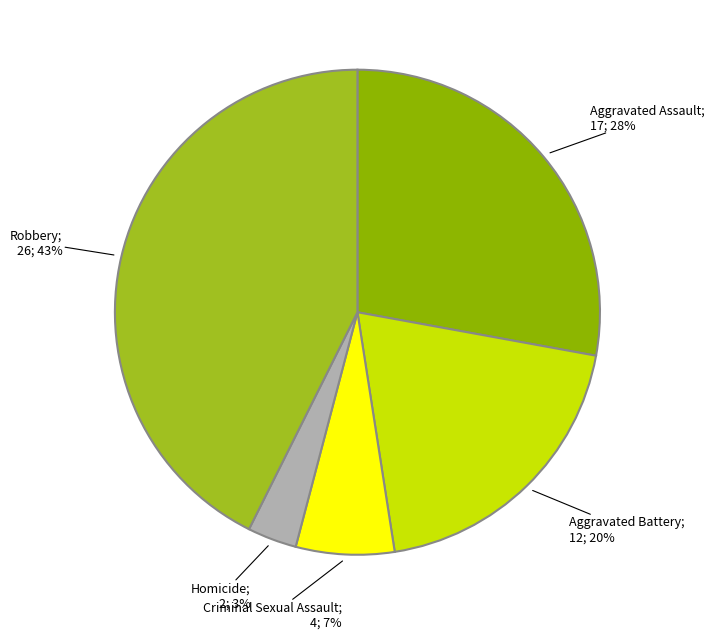

How many segments does this pie chart have?

5